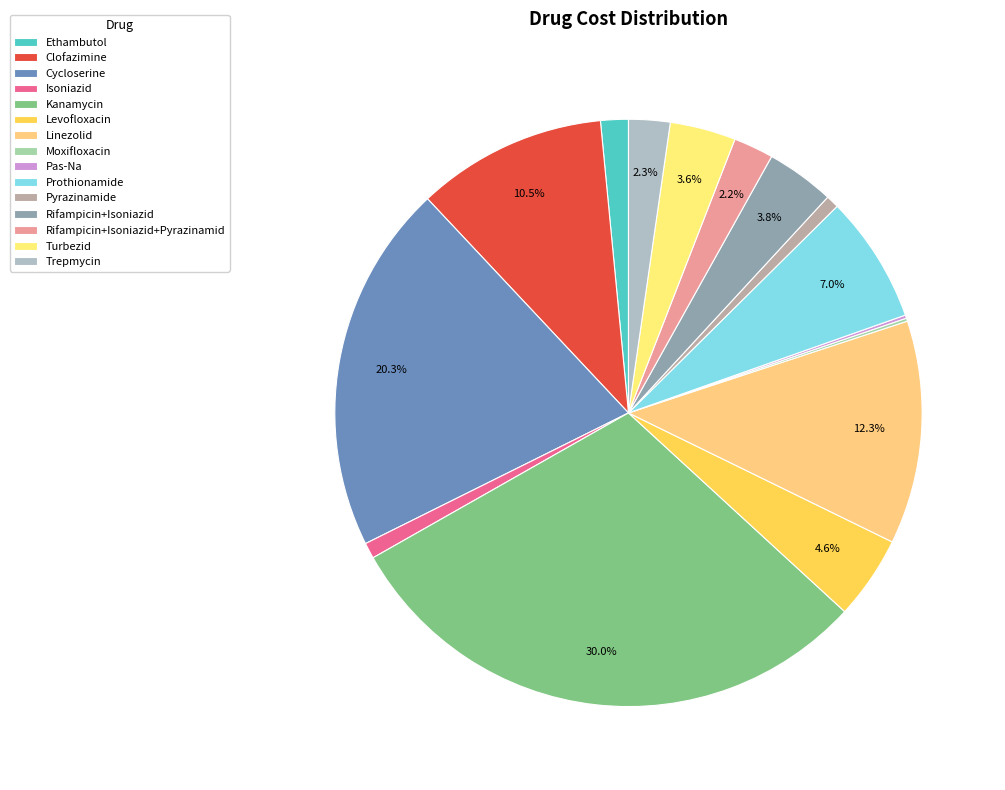

The Pyrazinamide slice represents 1% of the pie. True or false?

True